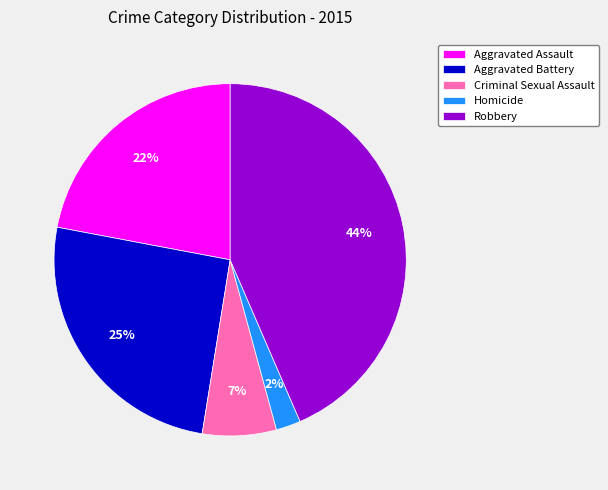

Which slice is the smallest?

Homicide